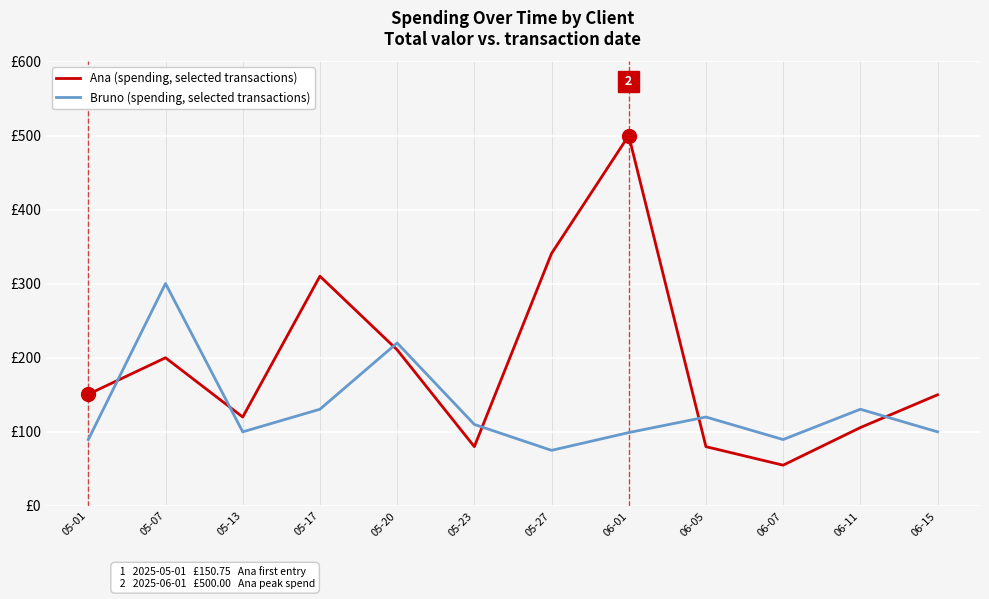

True or false: Ana (spending, selected transactions) has a value of 500.0 at 06-01.

True